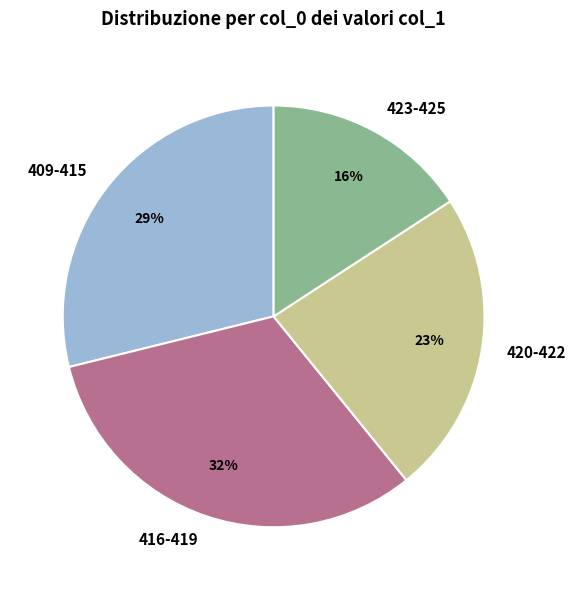

Between 409-415 and 423-425, which is larger?

409-415